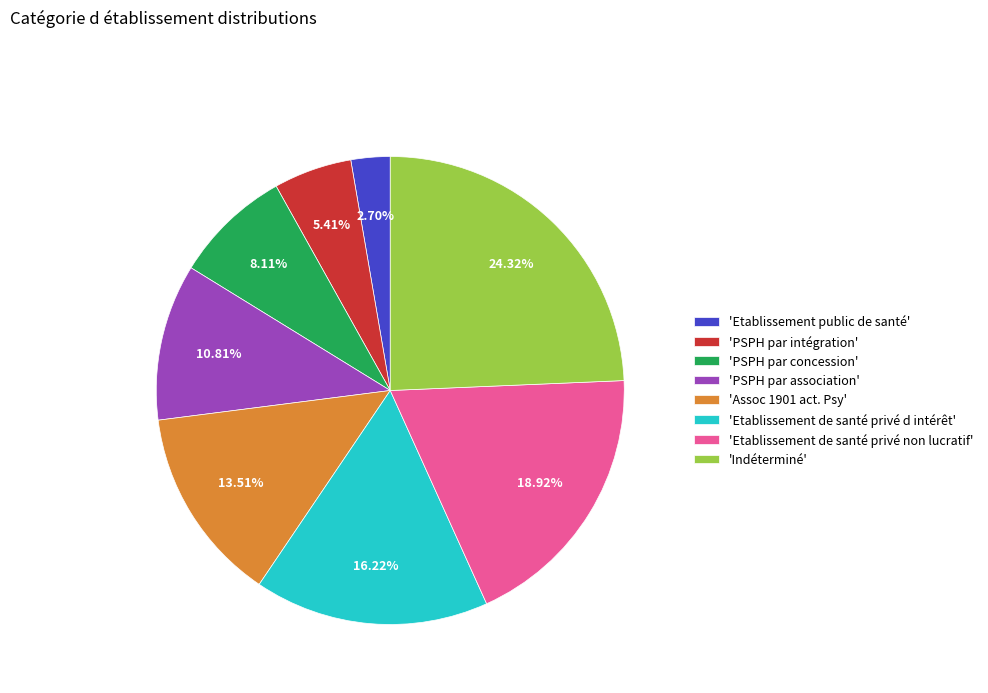

Between 'Etablissement de santé privé d intérêt' and 'Assoc 1901 act. Psy', which is larger?

'Etablissement de santé privé d intérêt'